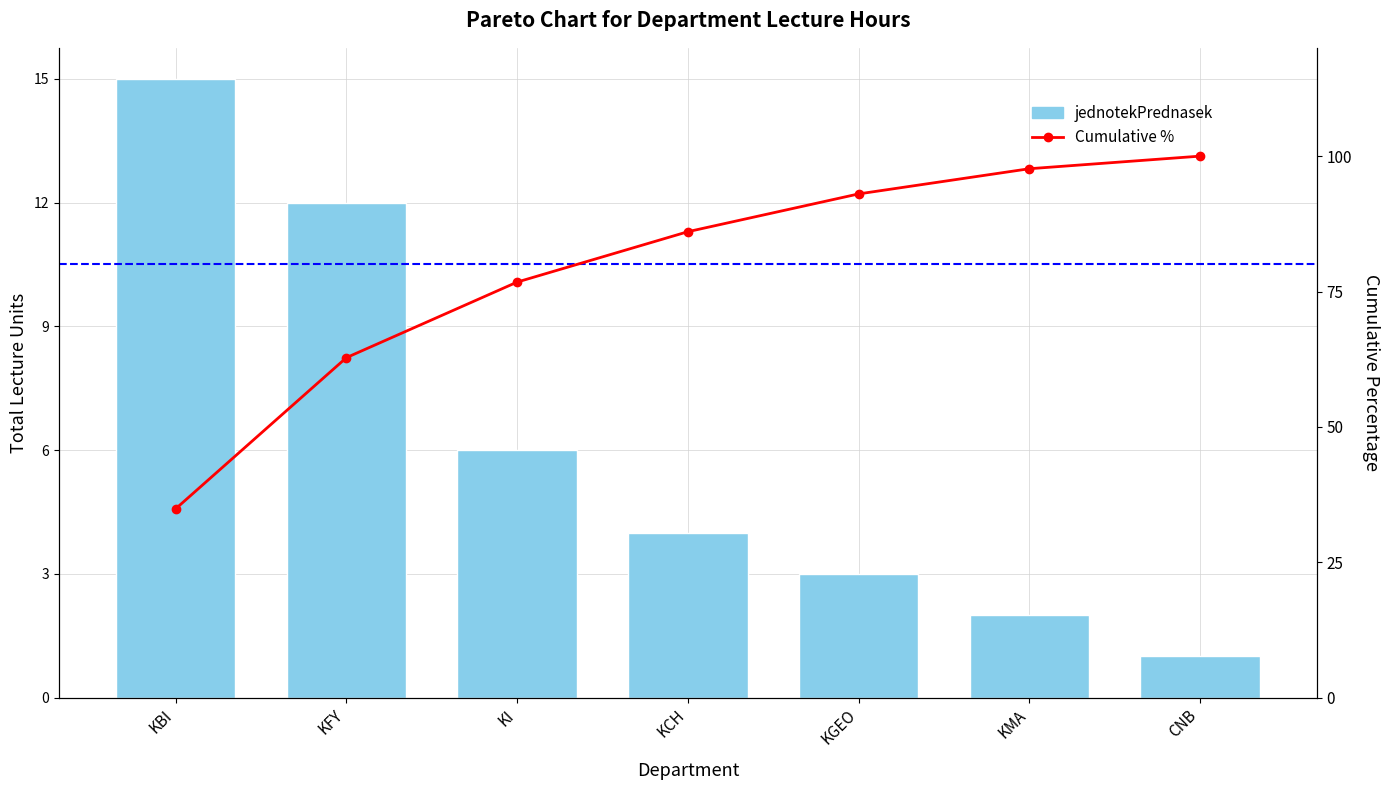

At how many categories does at least one series exceed 65?

5